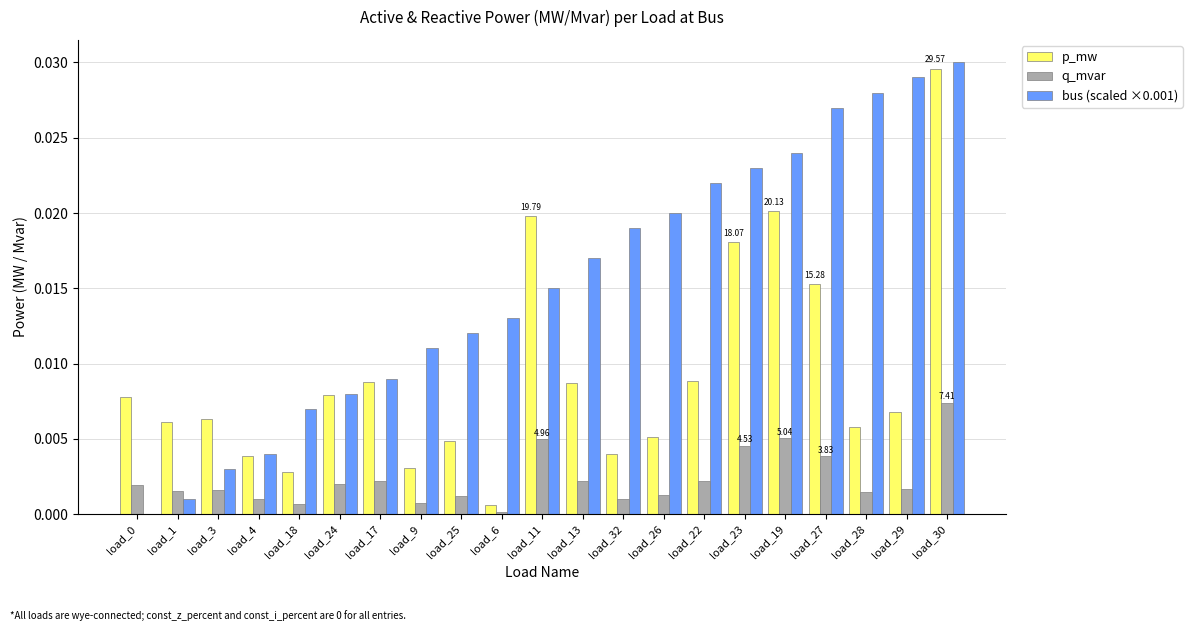

How many groups of bars are there?

21